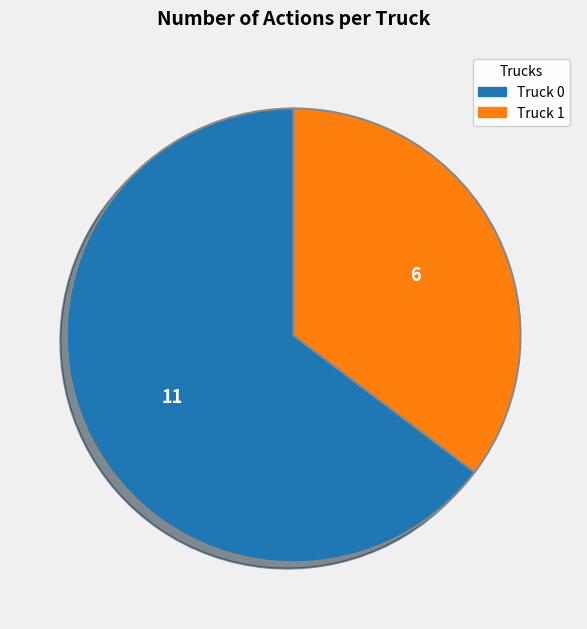

What is the largest slice in the pie chart?

Truck 0